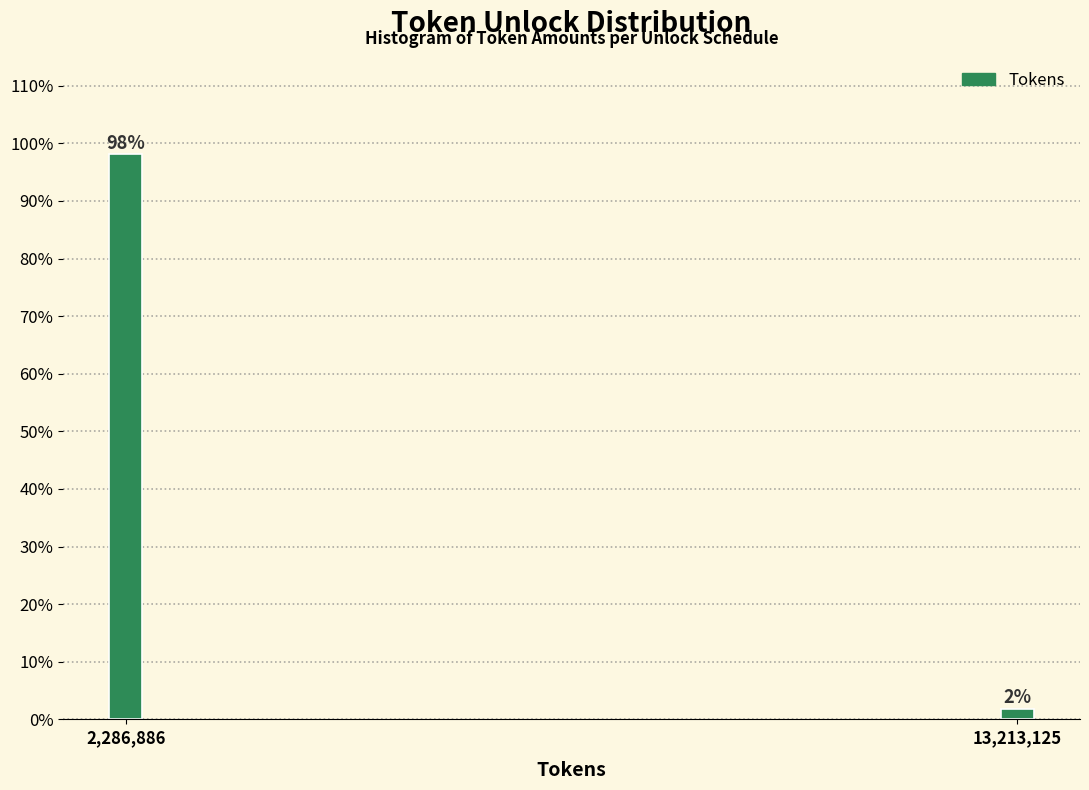

Does the chart contain any negative values?

No